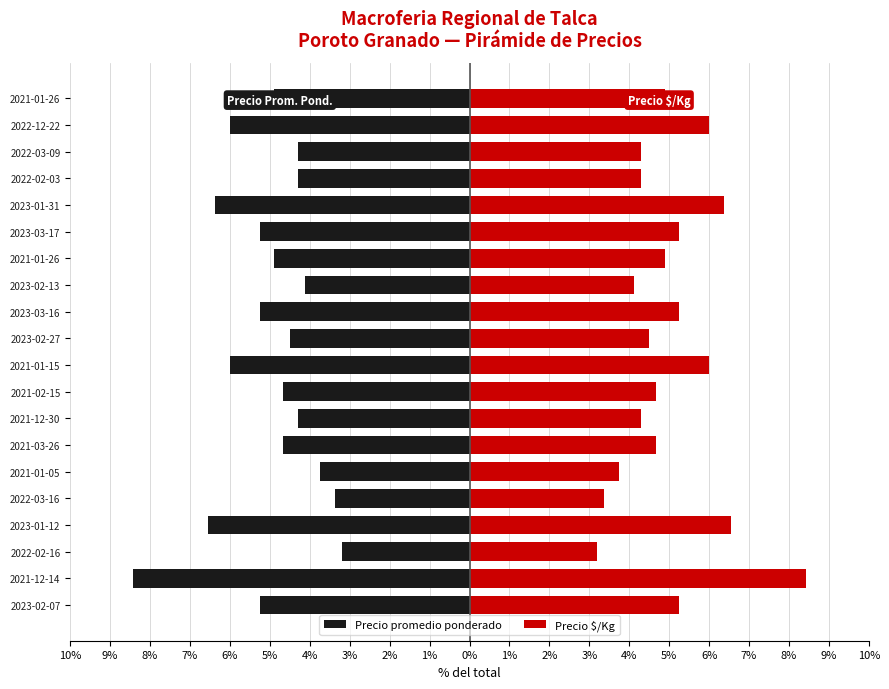

What is the value of the Precio promedio ponderado bar at the 4th from the left?

-6.5